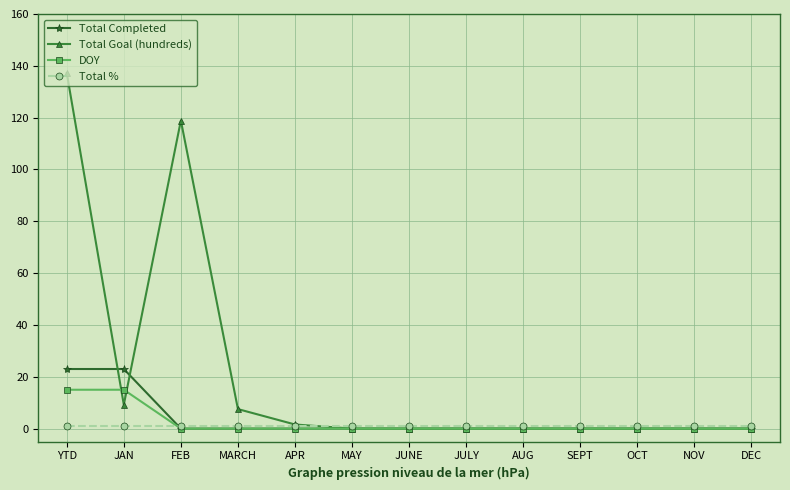

Which series has the largest range (max minus min)?

Total Goal (hundreds)